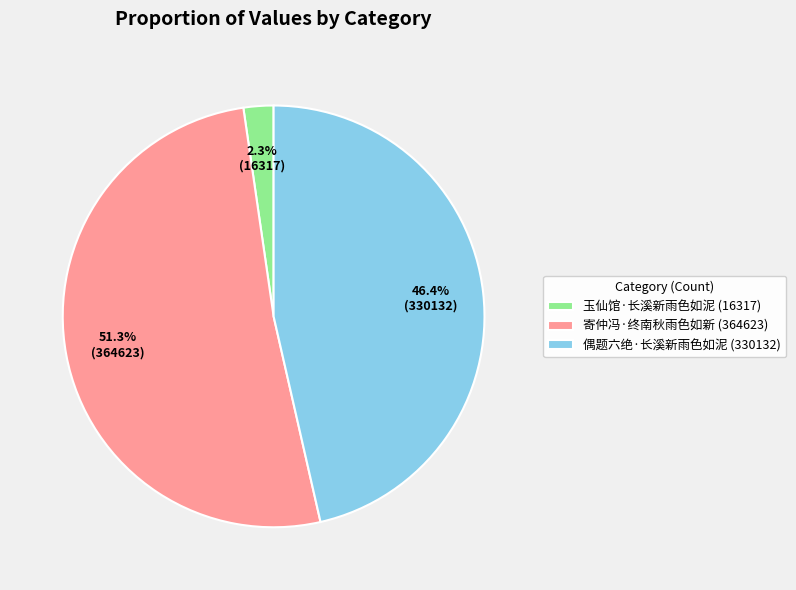

How many slices are in this pie chart?

3